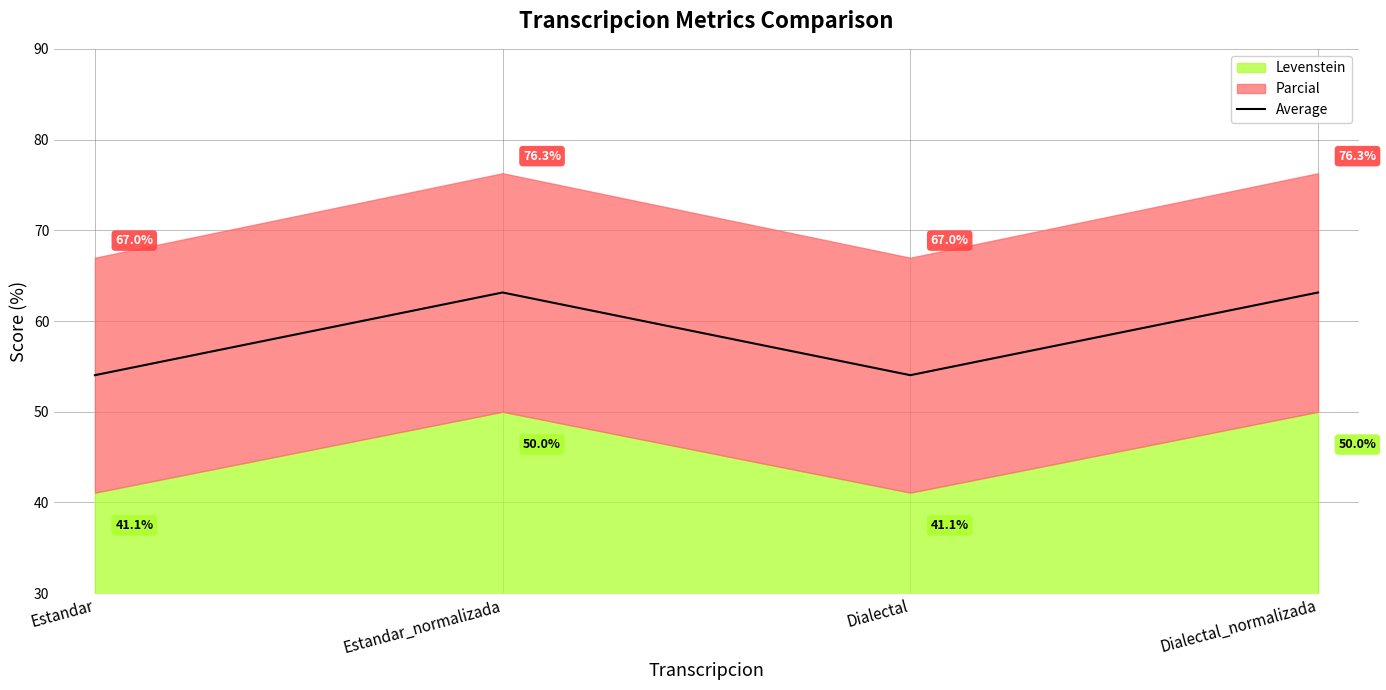

Rank the categories by value from lowest to highest.

Estandar, Dialectal, Estandar_normalizada, Dialectal_normalizada